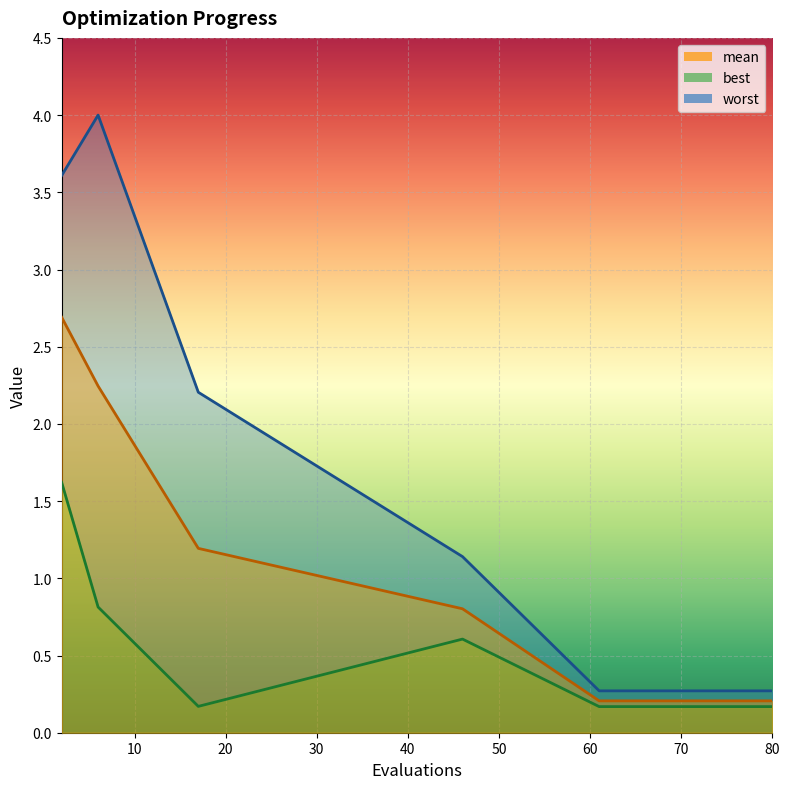

Reading left to right, list all the values displayed in this chart.

mean: 2.7	2.2	1.2	0.8	0.2	0.2	0.2	0.2	0.2	0.2	0.2	0.2	0.2	0.2	0.2
best: 1.6	0.8	0.2	0.6	0.2	0.2	0.2	0.2	0.2	0.2	0.2	0.2	0.2	0.2	0.2
worst: 3.6	4.0	2.2	1.1	0.3	0.3	0.3	0.3	0.3	0.3	0.3	0.3	0.3	0.3	0.3